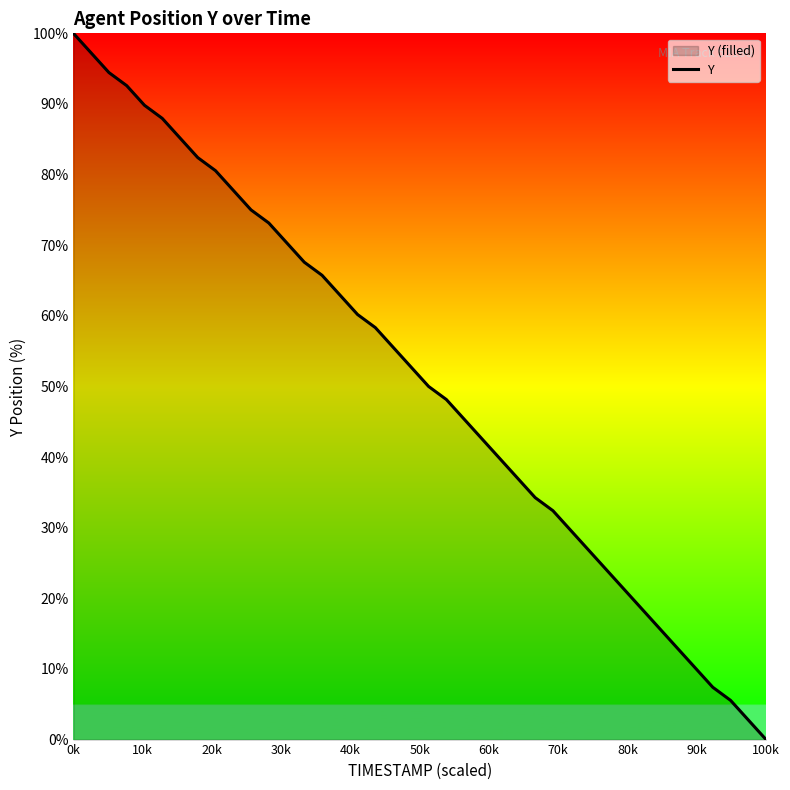

What is the label of the 1st point from the left?

0k